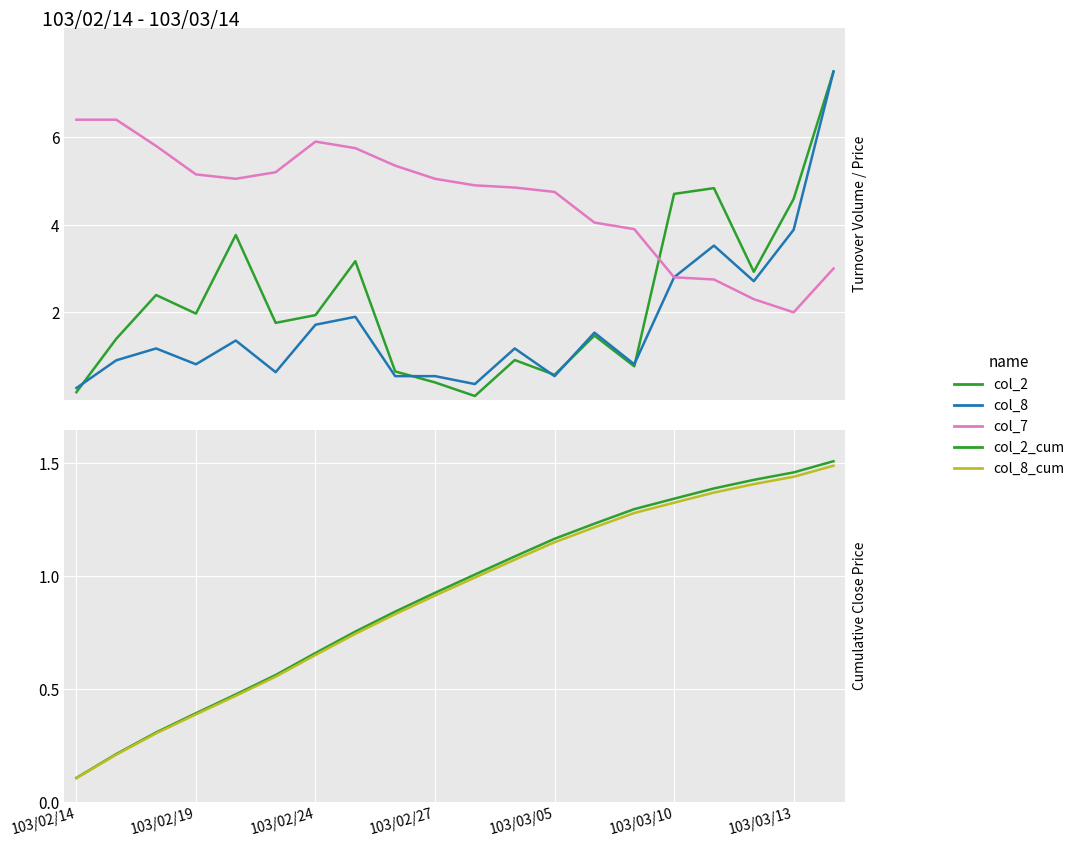

True or false: col_7 and col_8_cum intersect in this chart.

False